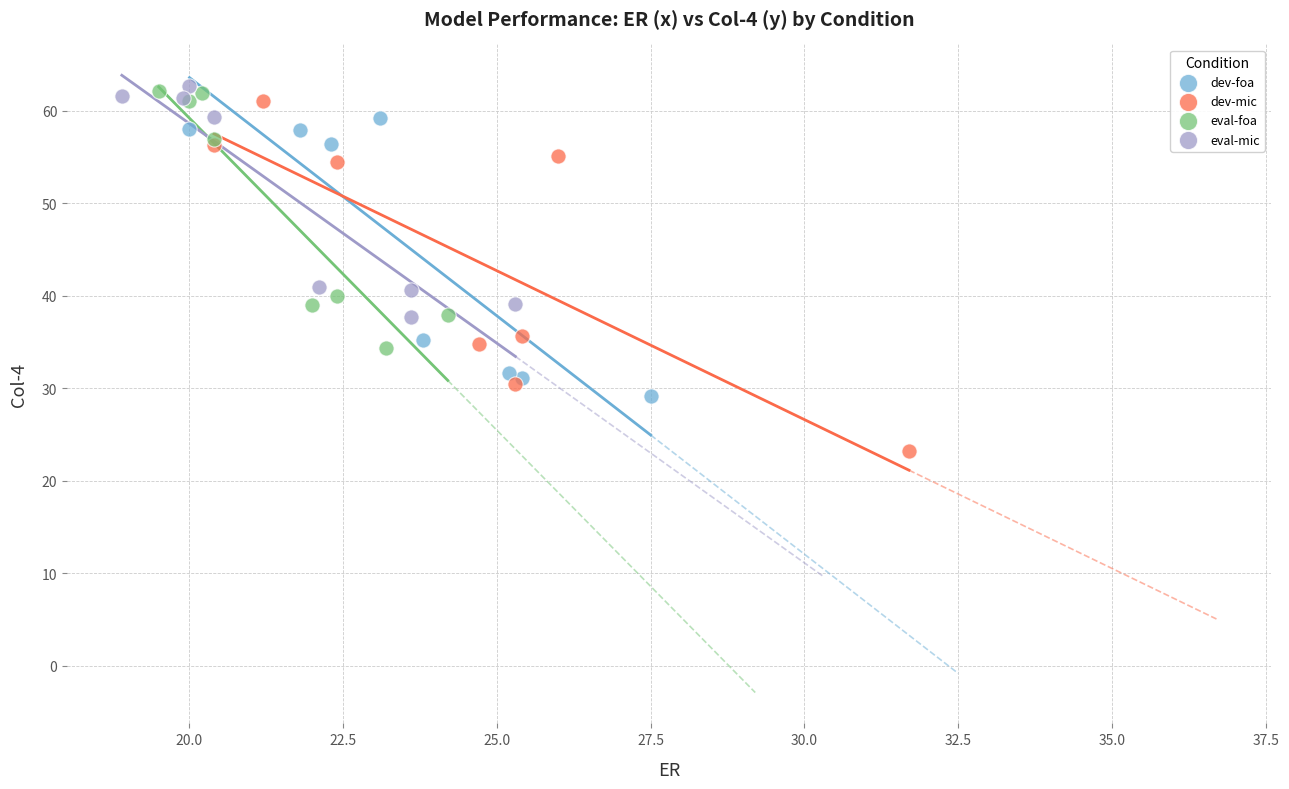

Which series has the largest Y range (max minus min)?

dev-mic